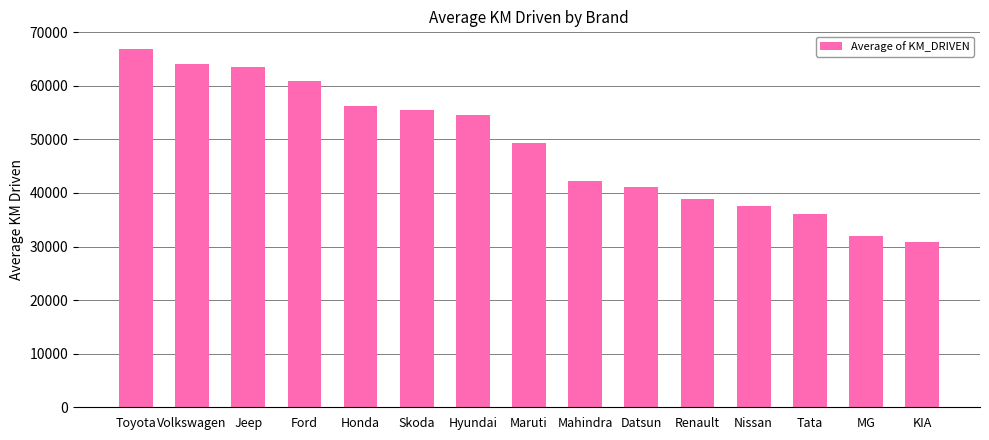

Reading left to right, what are all the values shown in this chart?

Toyota=66834.6	Volkswagen=63990.4	Jeep=63602.1	Ford=60877.7	Honda=56300.8	Skoda=55521.6	Hyundai=54470.0	Maruti=49336.3	Mahindra=42312.0	Datsun=41068.3	Renault=38953.1	Nissan=37665.1	Tata=36073.9	MG=32062.9	KIA=30773.3